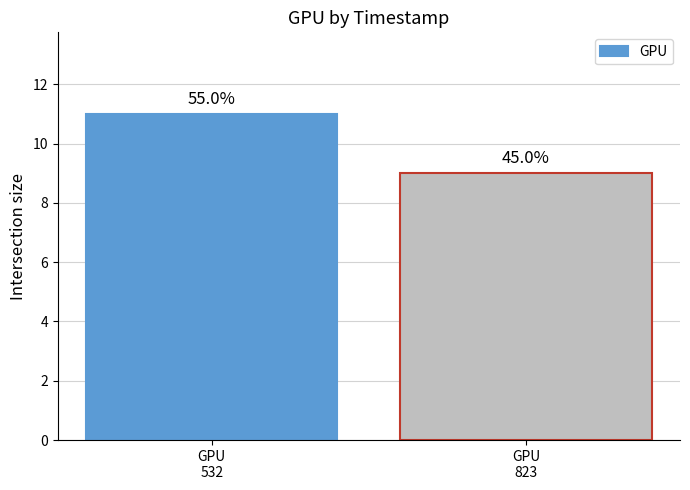

List the labels in order of value, smallest first.

GPU
823, GPU
532